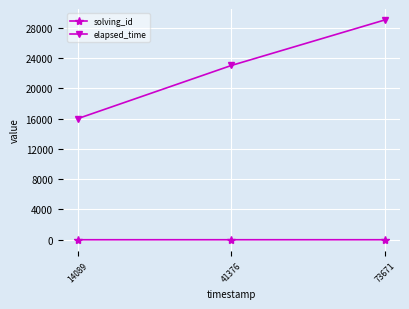

List the series in order of their overall mean, highest first.

elapsed_time, solving_id